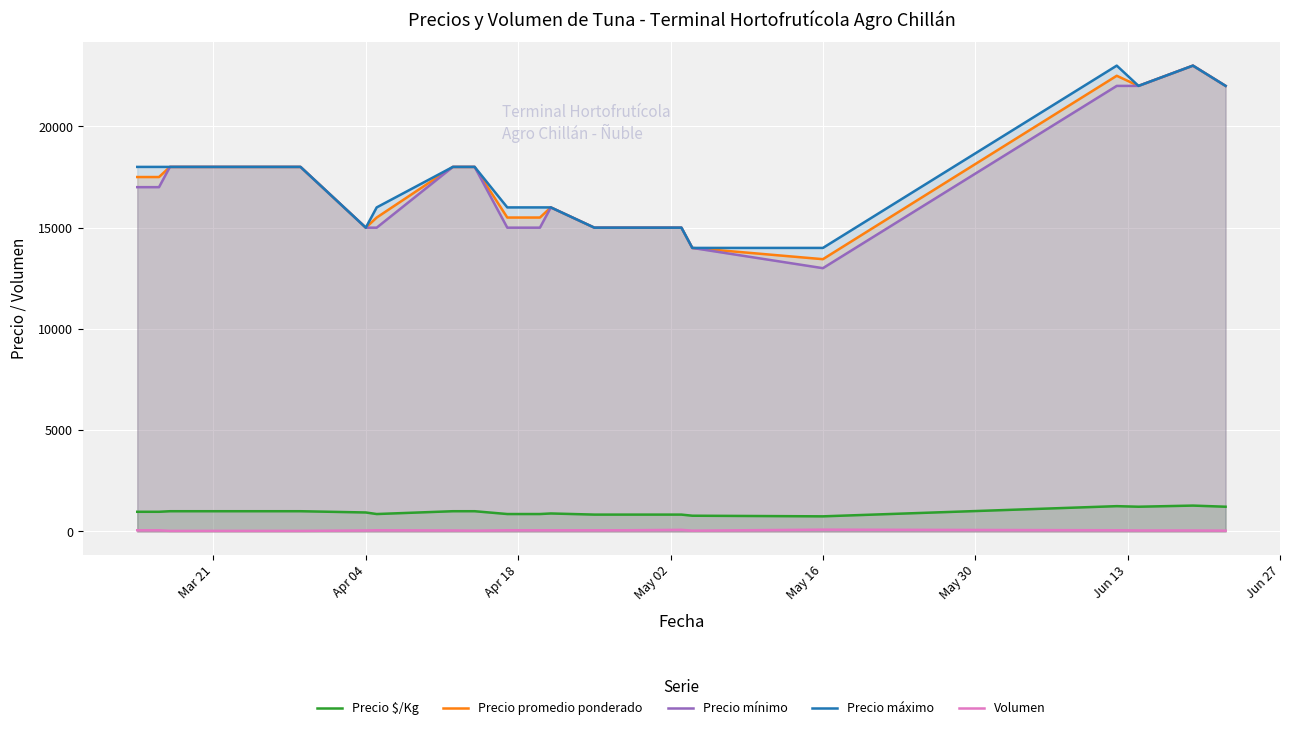

True or false: Precio promedio ponderado and Volumen cross at least once.

False